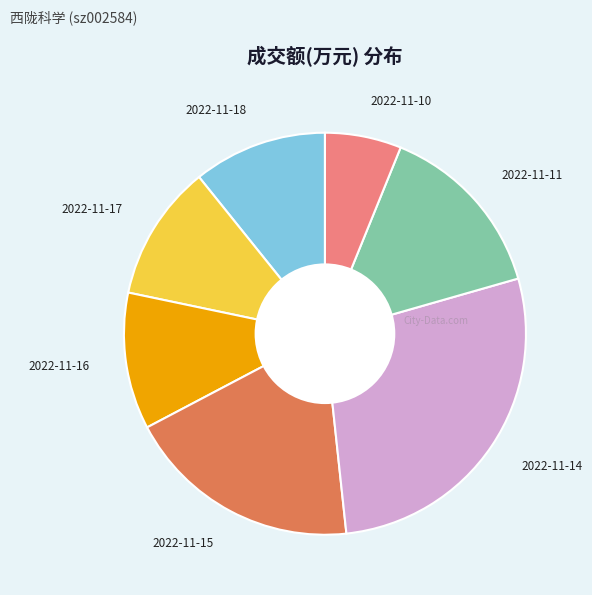

Which slice is the largest?

2022-11-14